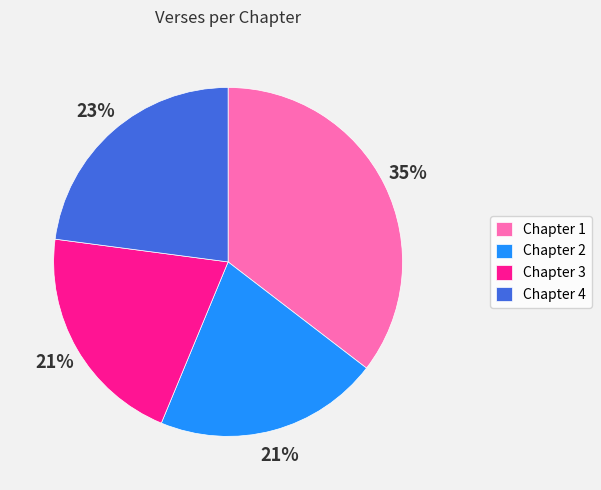

Is the sum of Chapter 1 and Chapter 4 greater than half?

Yes